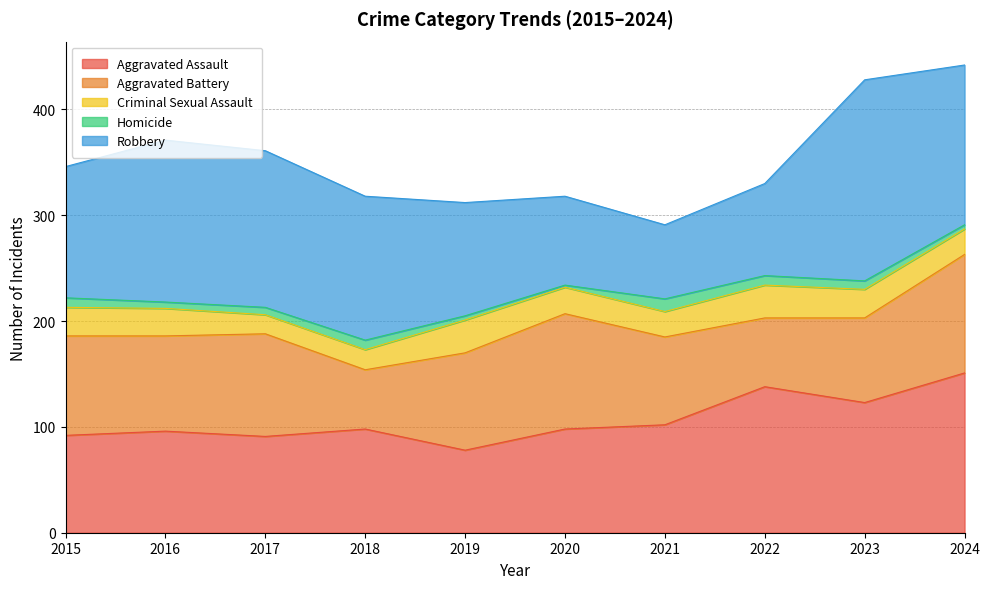

How many lines are shown in the chart?

5